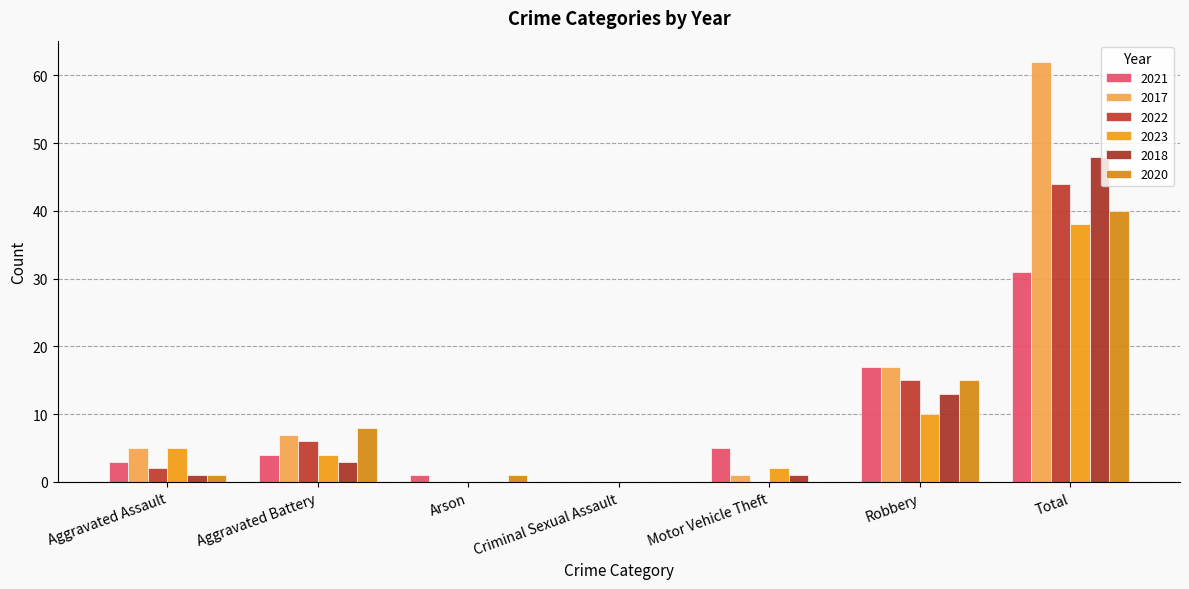

At which label does 2020 reach its minimum?

Criminal Sexual Assault